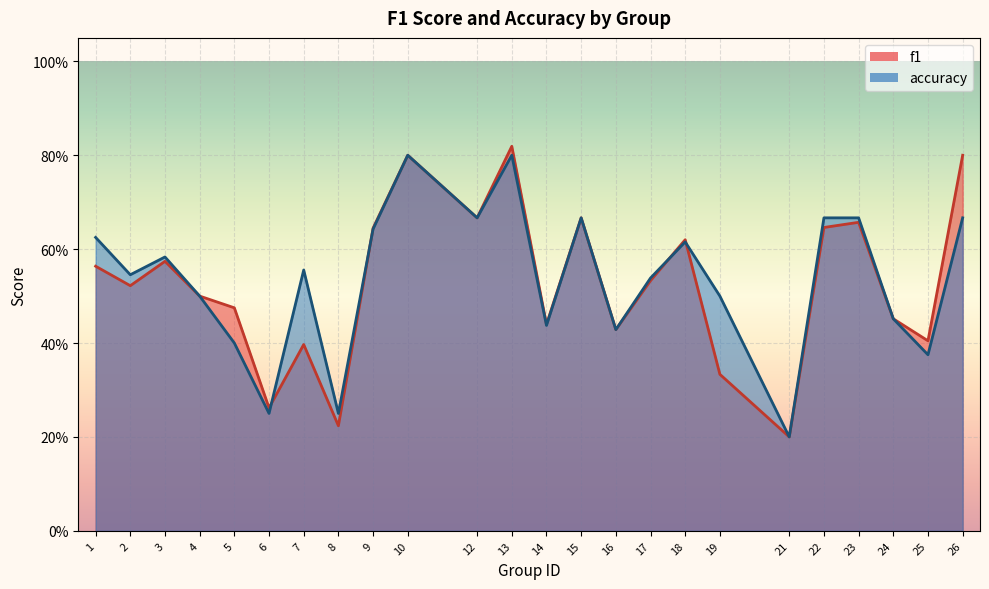

After their last crossing, which series has the higher values: f1 or accuracy?

accuracy